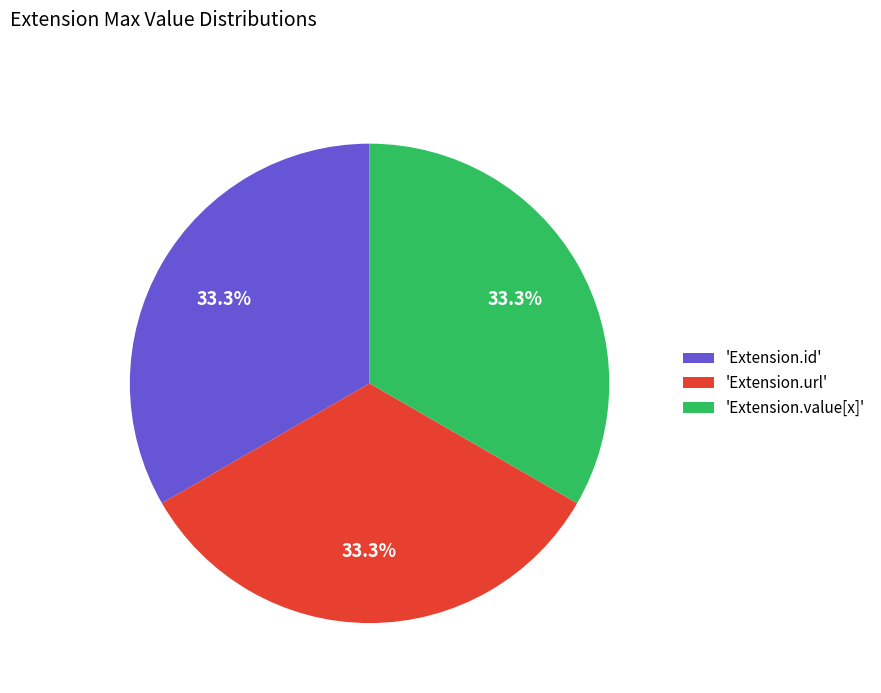

To the nearest percent, what is the difference between the largest and smallest slice percentages?

0%